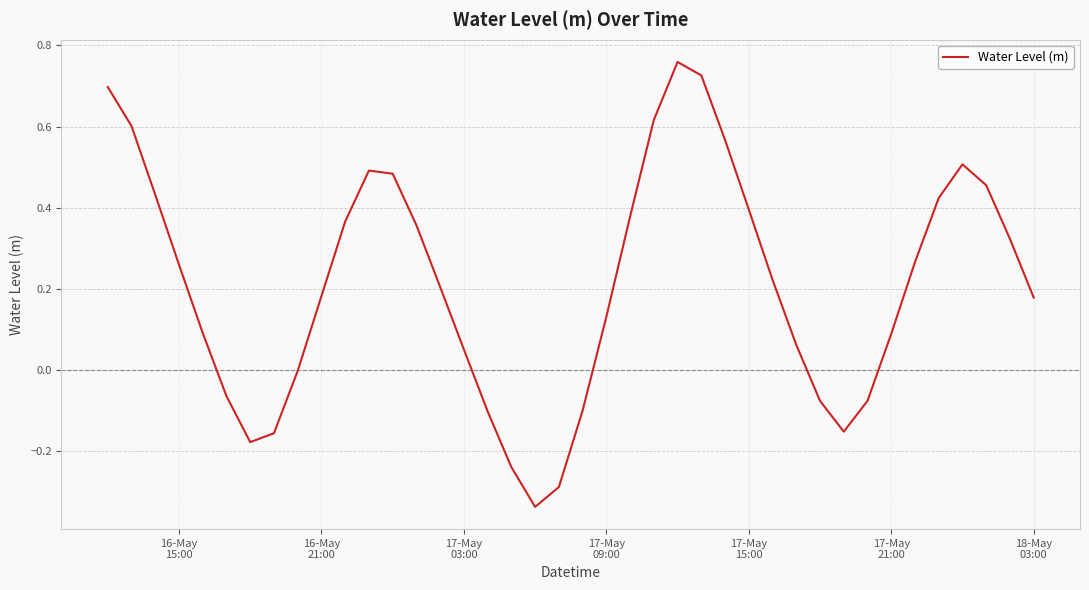

What is the difference between the maximum and minimum values?

1.1